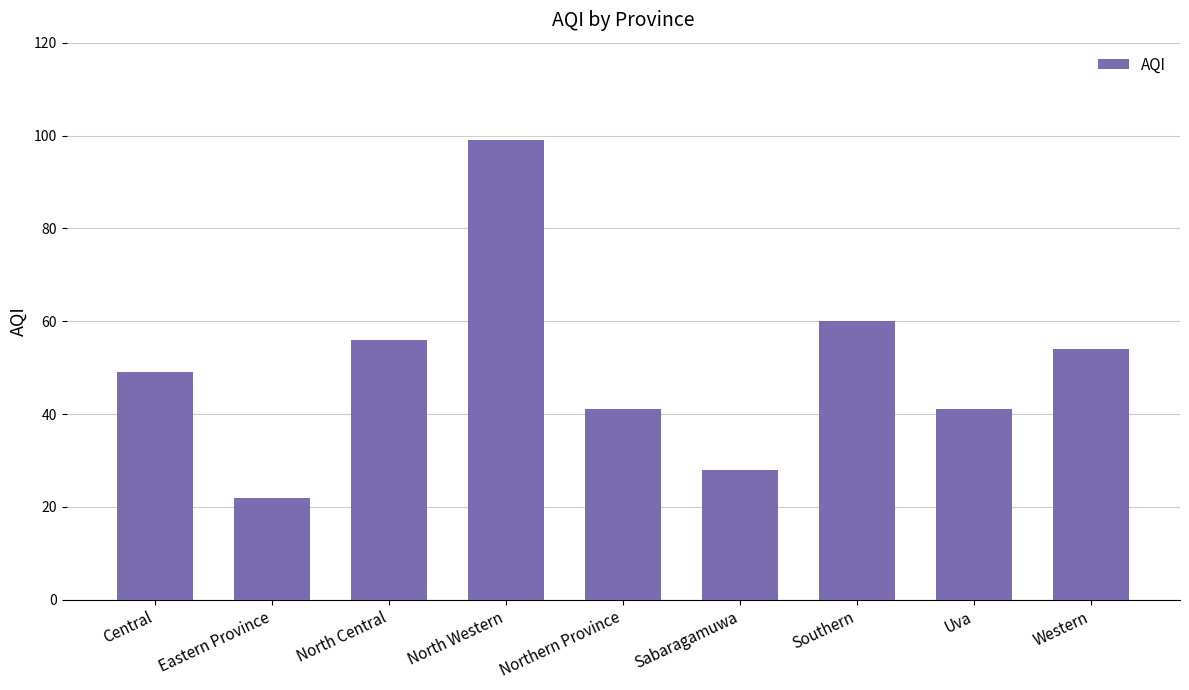

The value at Western is 54. True or false?

True